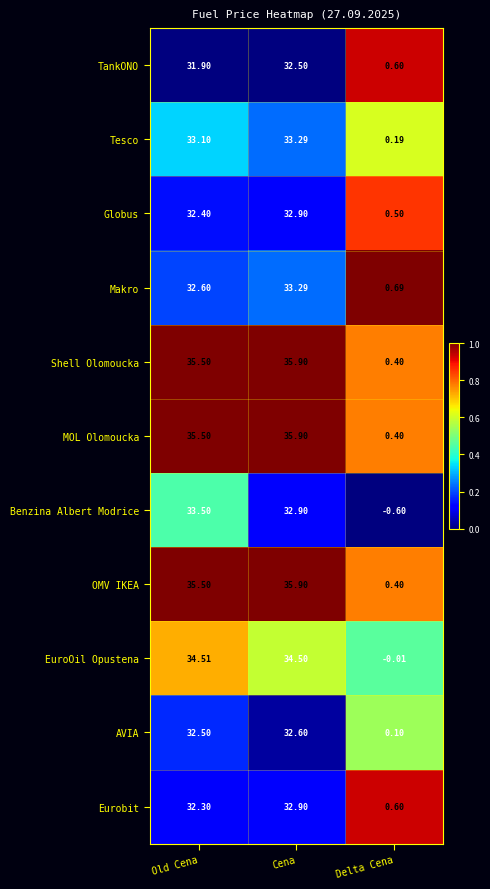

Between Old Cena and Cena, which series saw the biggest shift?

Makro